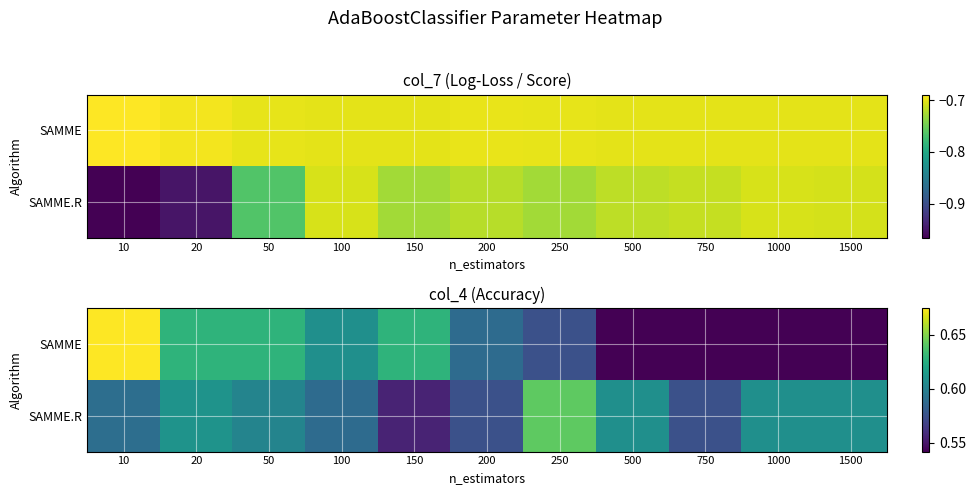

How many categories are shown in the chart?

11